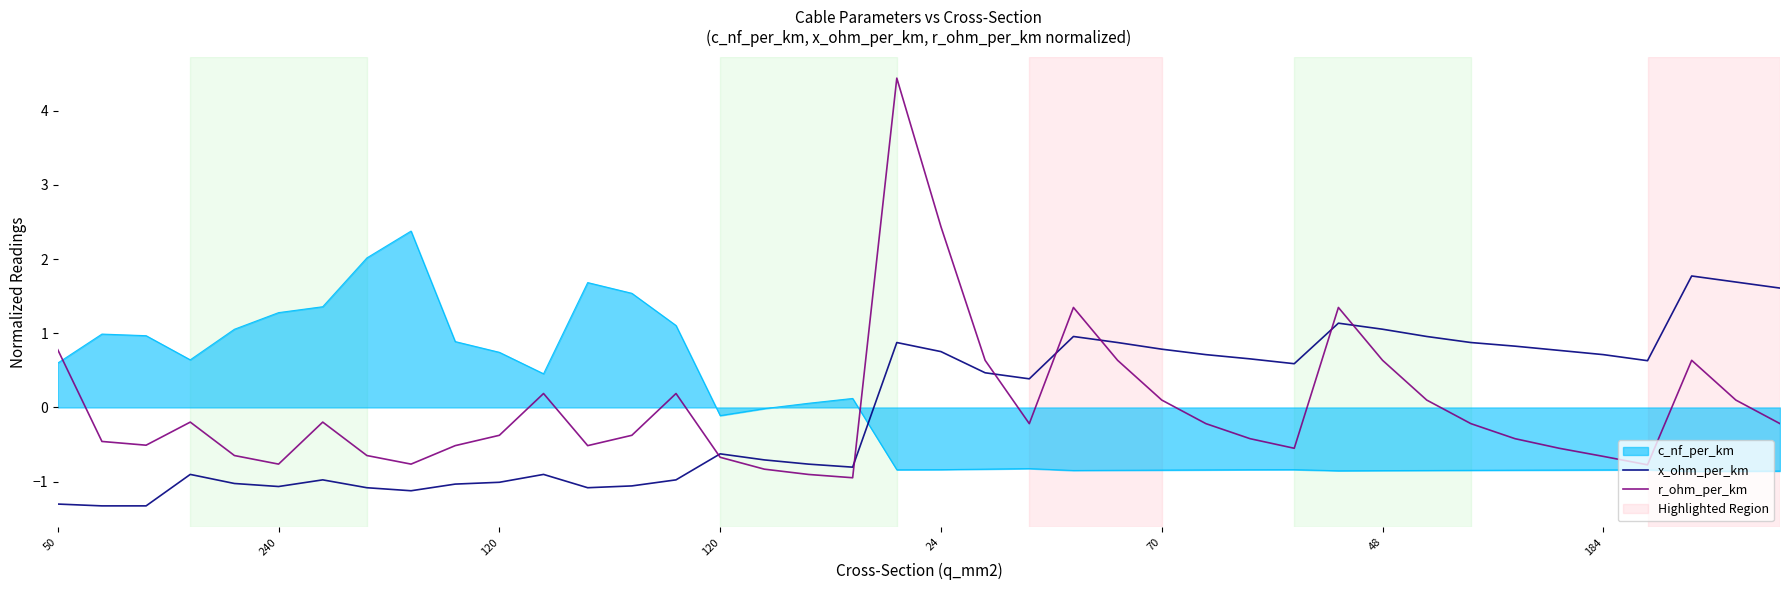

How many interior local valleys does the r_ohm_per_km series have?

8